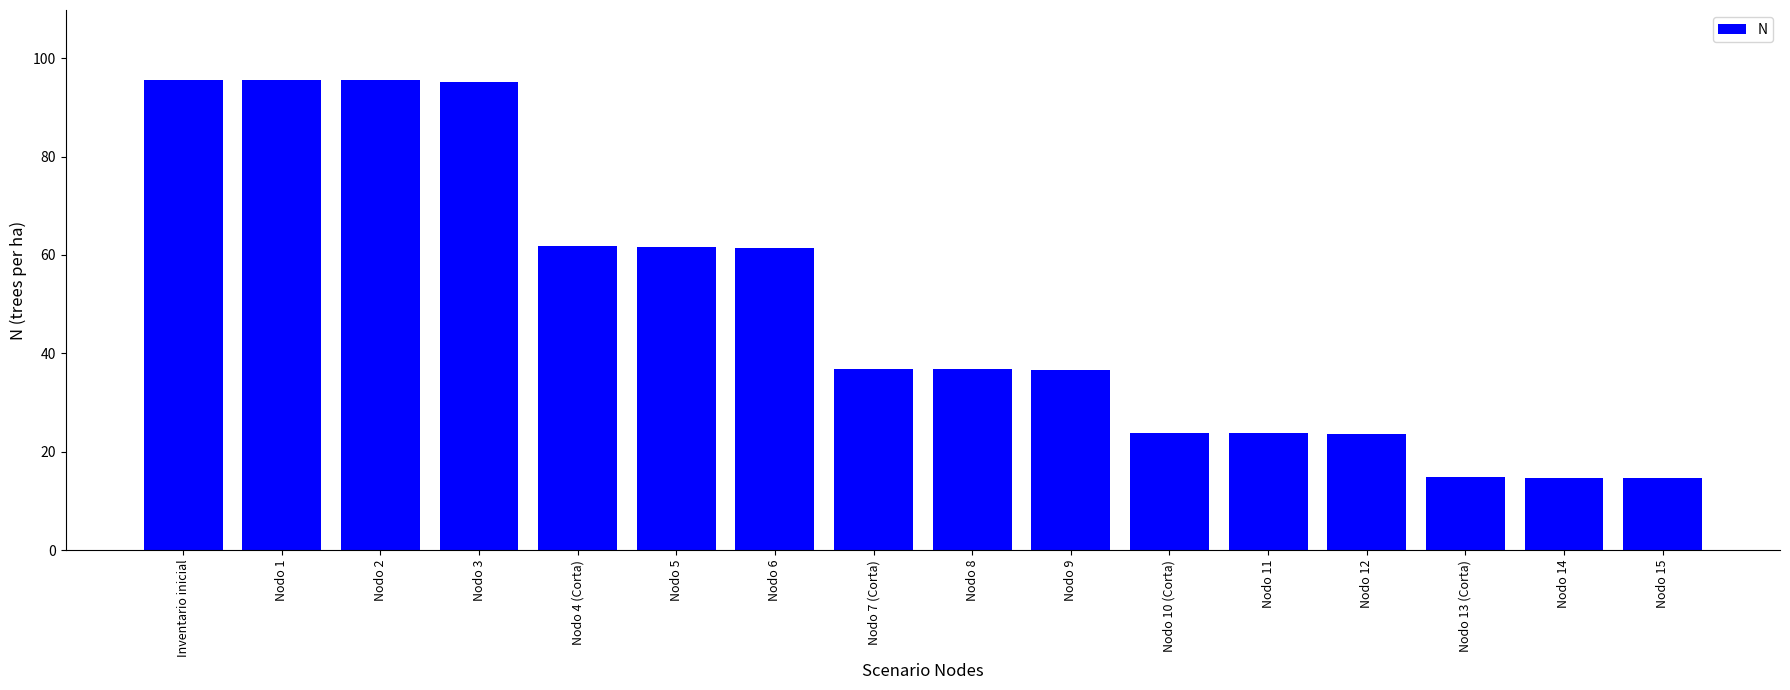

How many data points are less than 36?

6